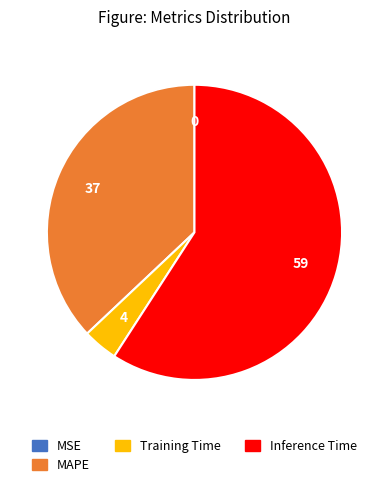

True or false: Inference Time accounts for 46% of the total.

False